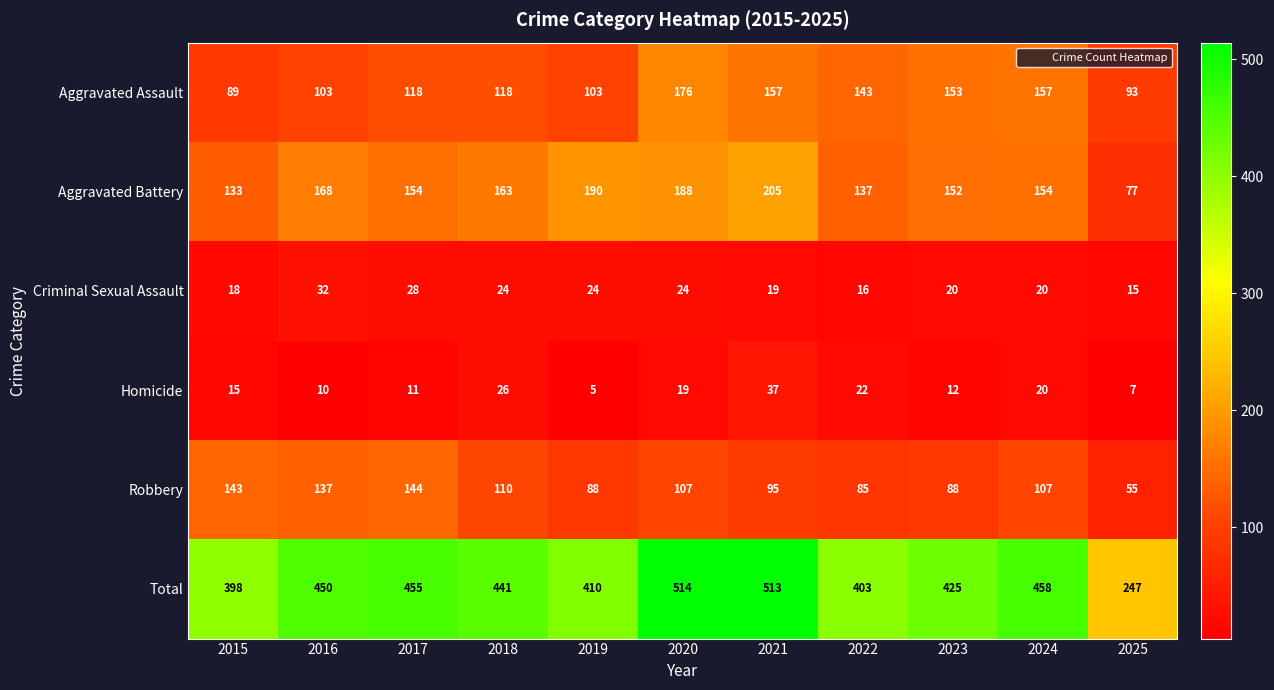

At how many categories does at least one series exceed 412?

7